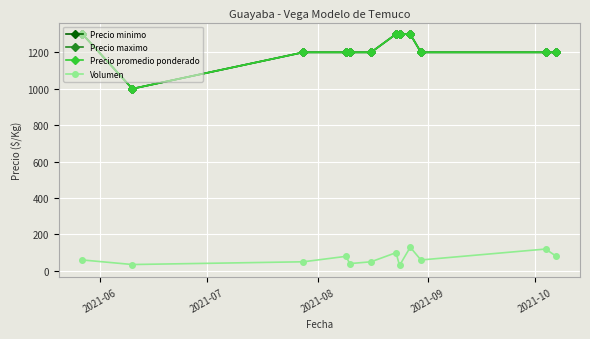

Does the chart have visible grid lines?

Yes